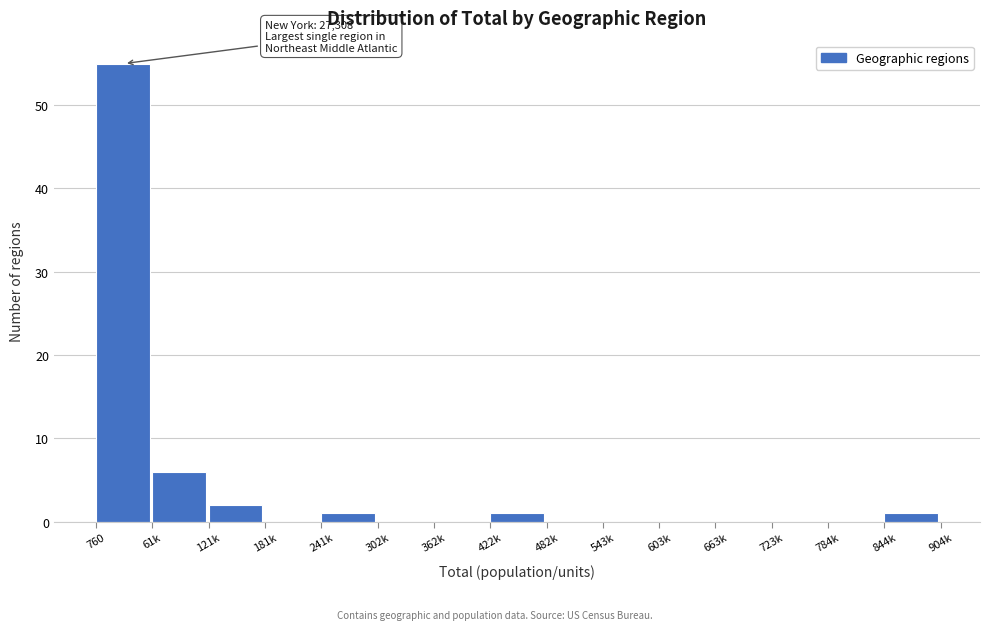

Reading left to right, list all the values displayed in this chart.

760=55	61k=6	121k=2	181k=0	241k=1	302k=0	362k=0	422k=1	482k=0	543k=0	603k=0	663k=0	723k=0	784k=0	844k=1